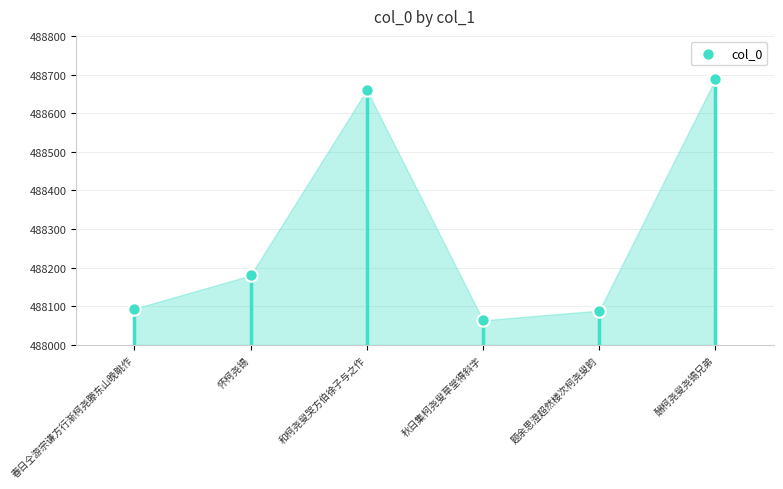

Between 酬柯尧叟尧锡兄弟 and 怀柯尧锡, which is larger?

酬柯尧叟尧锡兄弟